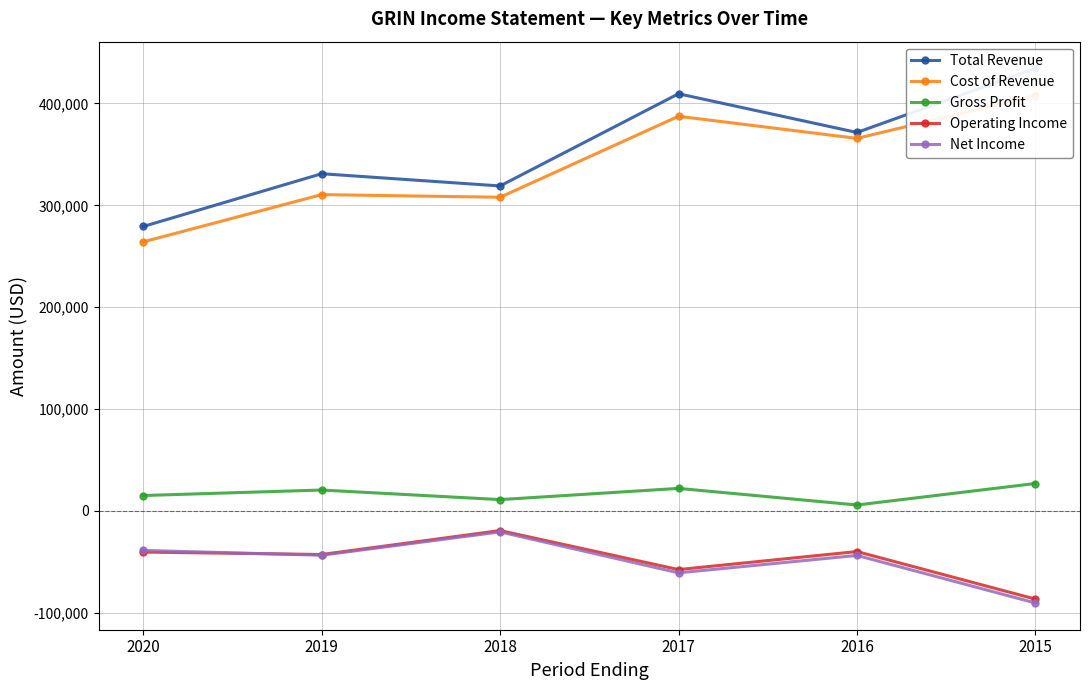

Is it true that Gross Profit equals 11155 at 2015?

False